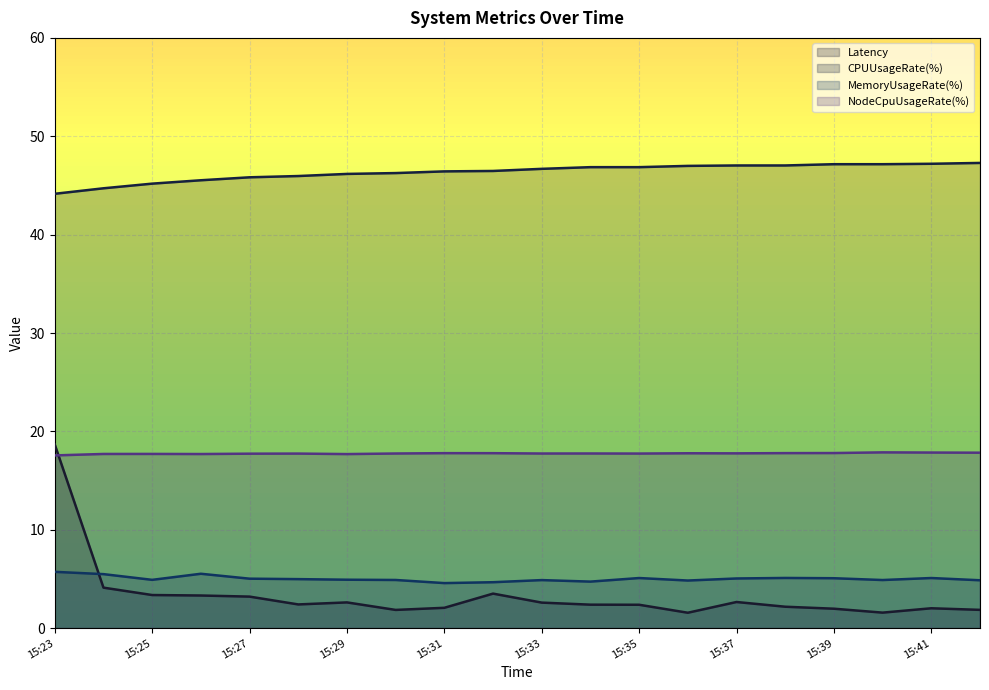

True or false: CPUUsageRate(%) and NodeCpuUsageRate(%) intersect in this chart.

False